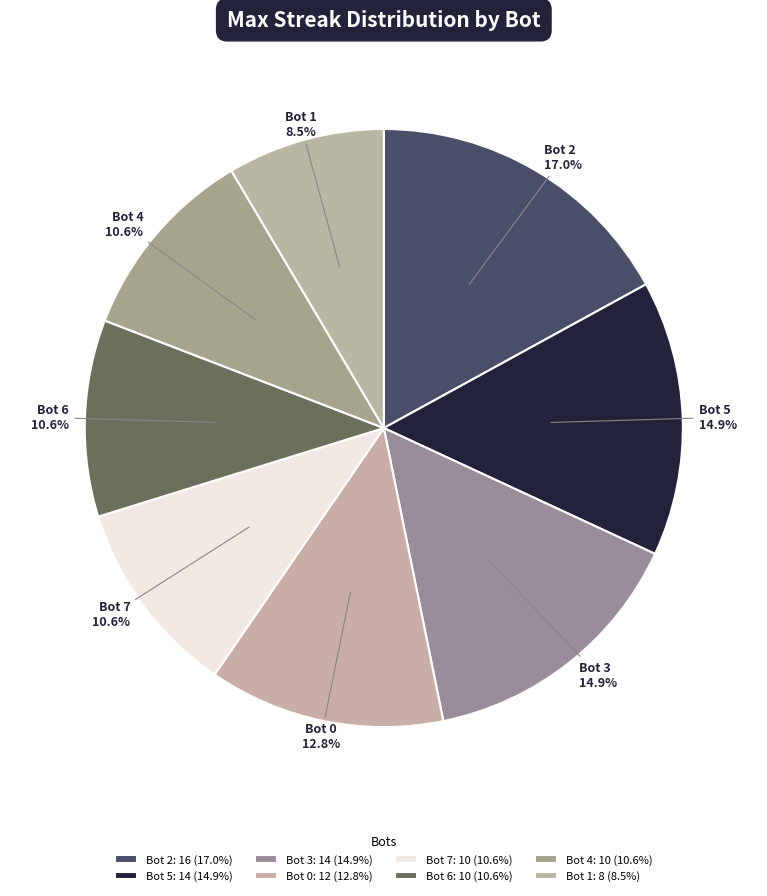

Which slice is the largest?

Bot 2